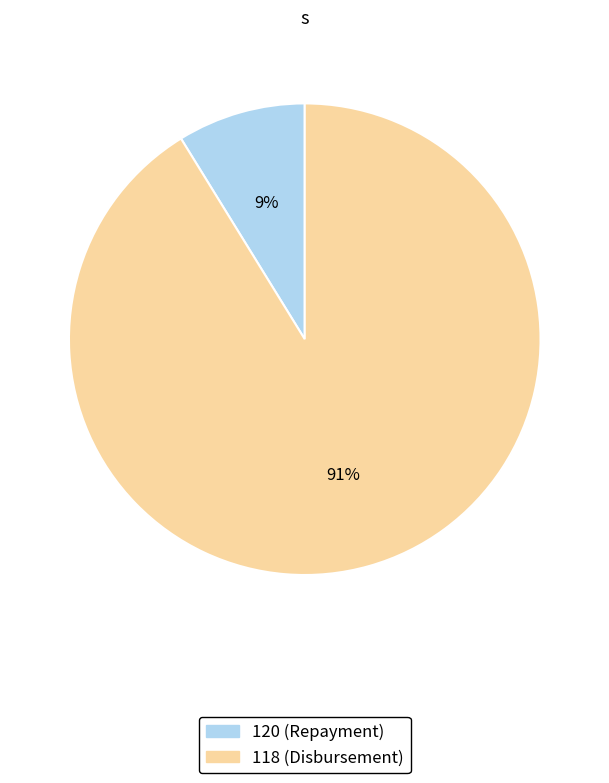

Is the sum of 118 (Disbursement) and 120 (Repayment) greater than half?

Yes